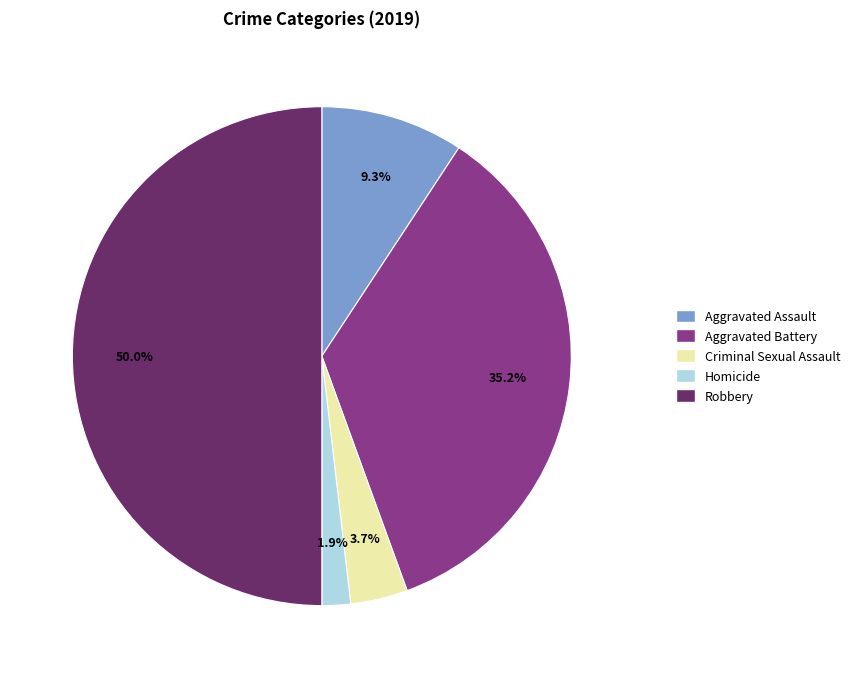

Is the sum of Homicide and Aggravated Assault greater than half?

No